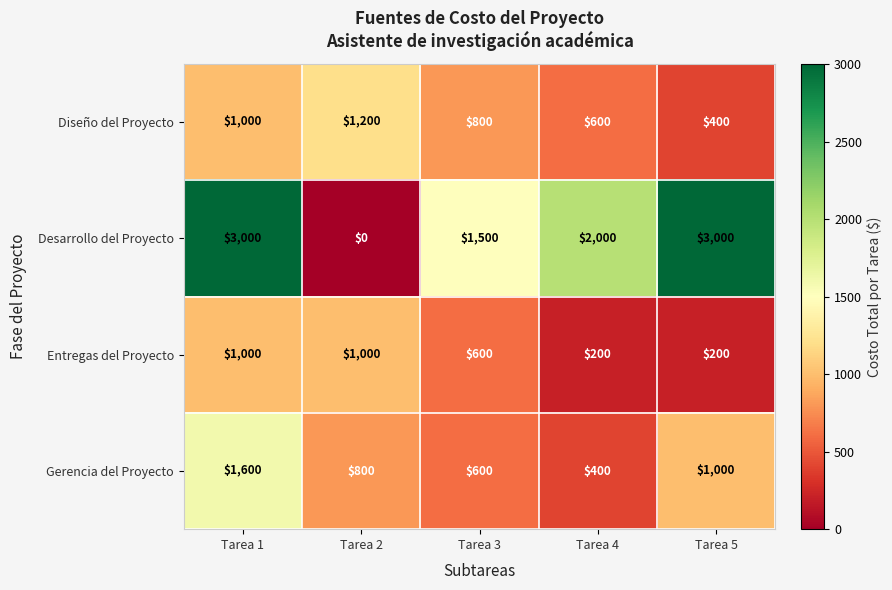

Reading right to left, transcribe all the data shown in this chart.

Diseño del Proyecto: Tarea 5=400	Tarea 4=600	Tarea 3=800	Tarea 2=1200	Tarea 1=1000
Desarrollo del Proyecto: Tarea 5=3000	Tarea 4=2000	Tarea 3=1500	Tarea 2=0	Tarea 1=3000
Entregas del Proyecto: Tarea 5=200	Tarea 4=200	Tarea 3=600	Tarea 2=1000	Tarea 1=1000
Gerencia del Proyecto: Tarea 5=1000	Tarea 4=400	Tarea 3=600	Tarea 2=800	Tarea 1=1600